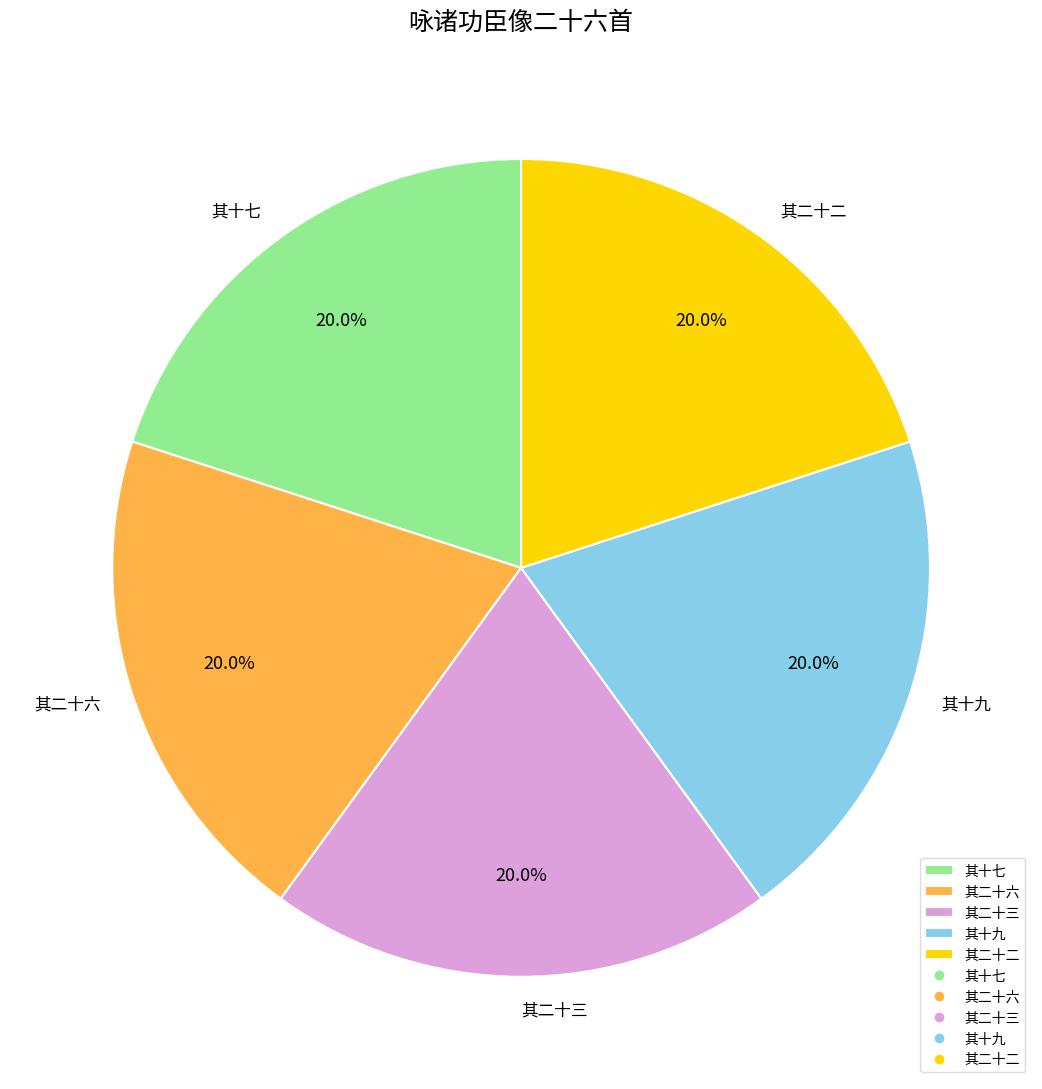

Approximately how many times larger is the value at 其二十六 compared to 其二十二?

1.0